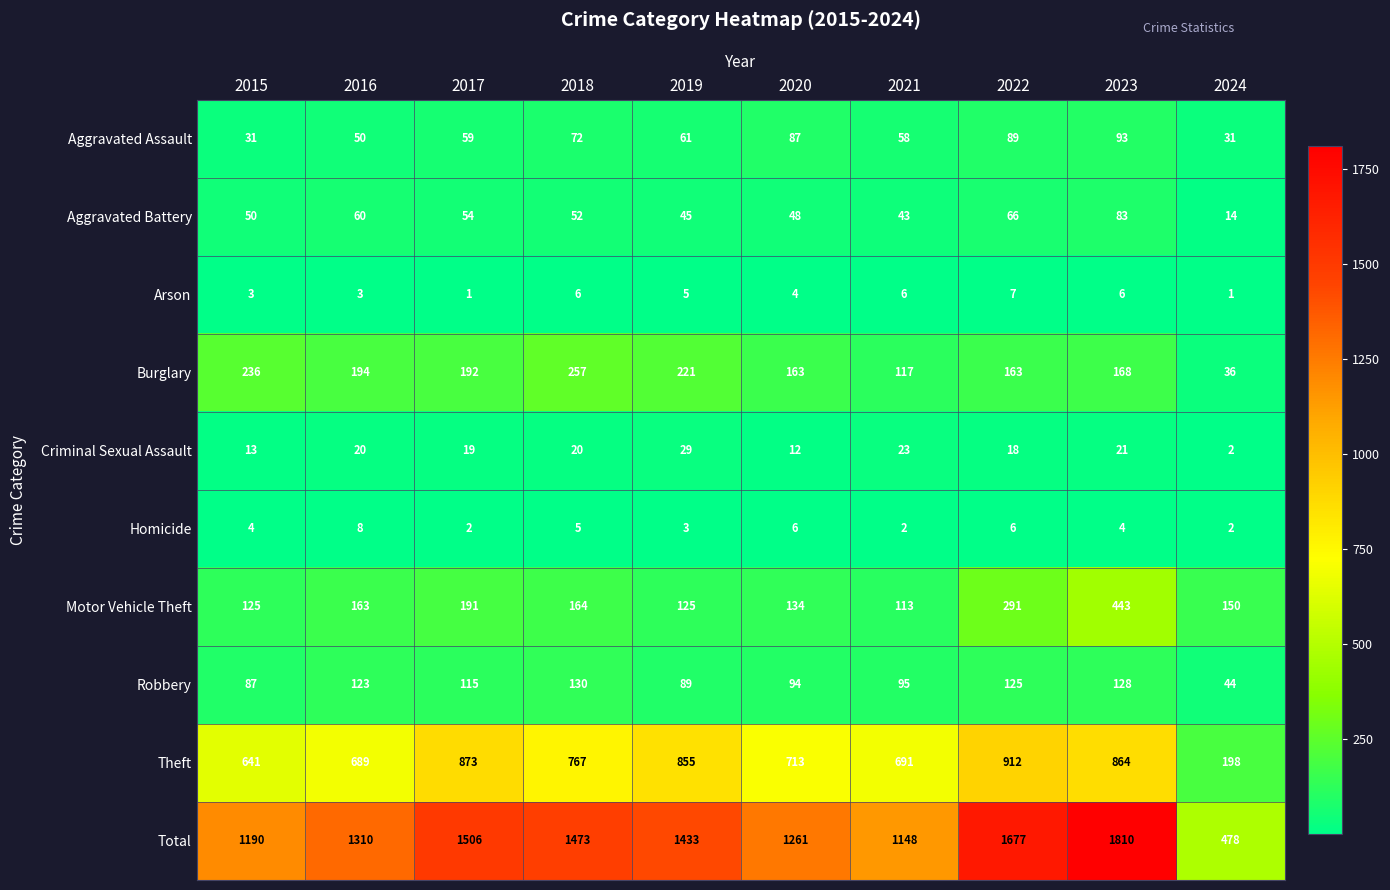

Count the number of categories in the chart.

10